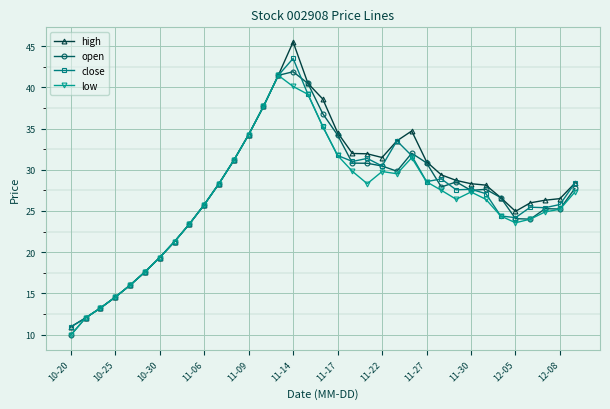

What is the value of the close point at the 31st from the left?

24.2